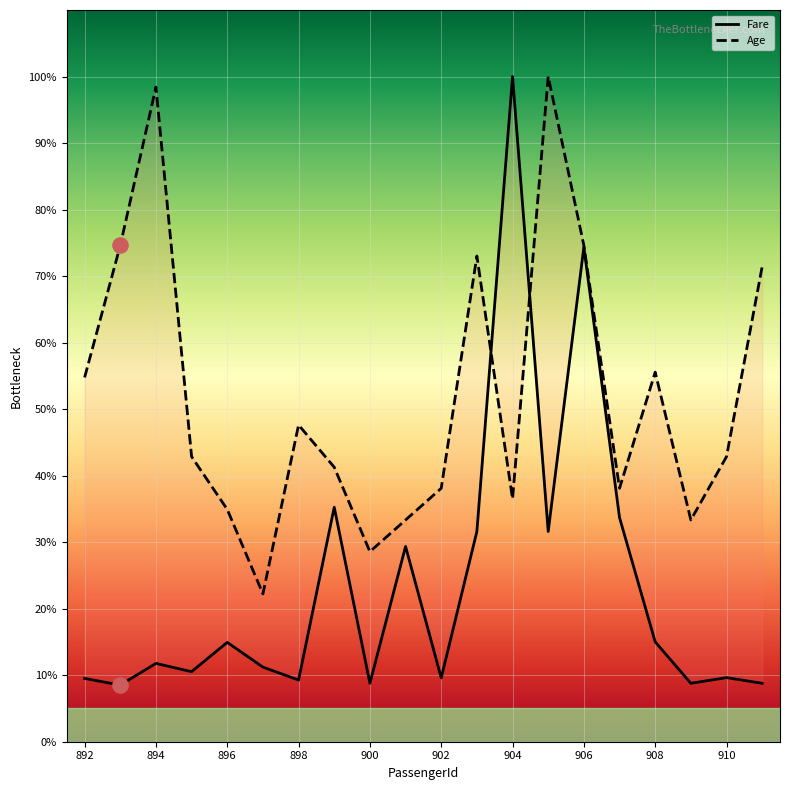

Which series has the largest Y range (max minus min)?

Fare